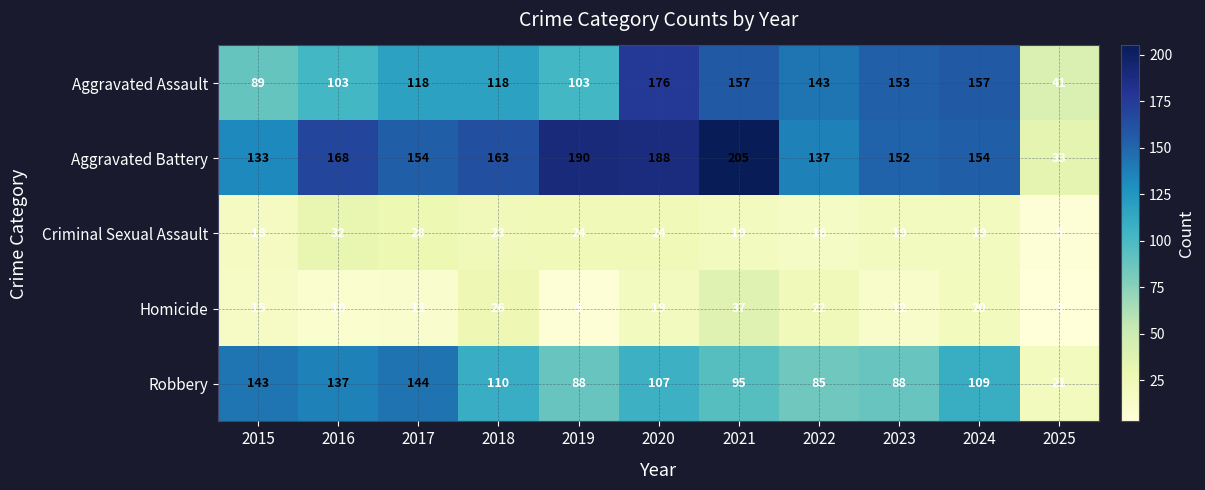

Rank the series by their maximum value, from highest to lowest.

Aggravated Battery, Aggravated Assault, Robbery, Homicide, Criminal Sexual Assault